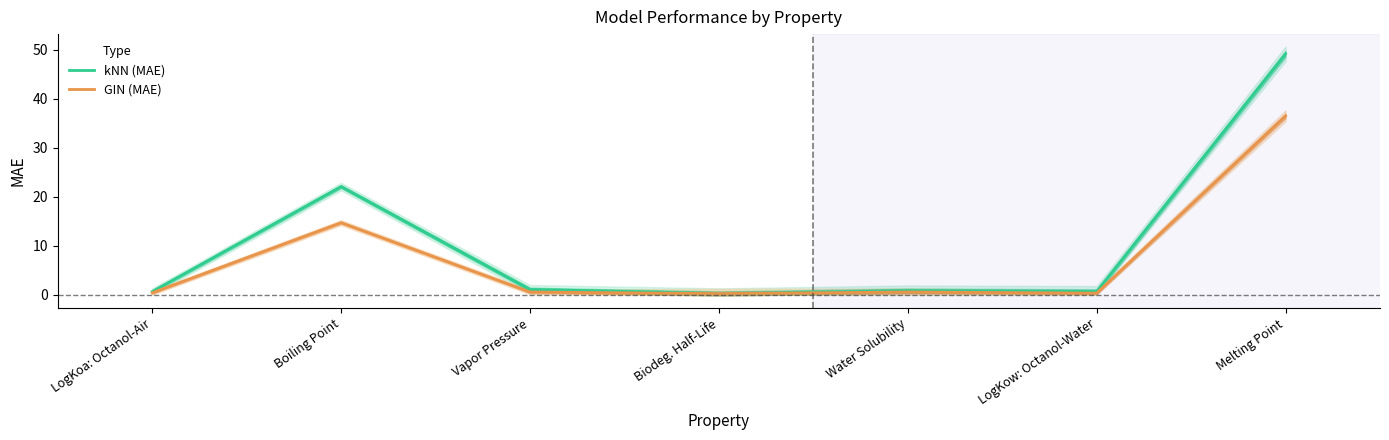

True or false: GIN (MAE) and kNN (MAE) cross at least once.

False